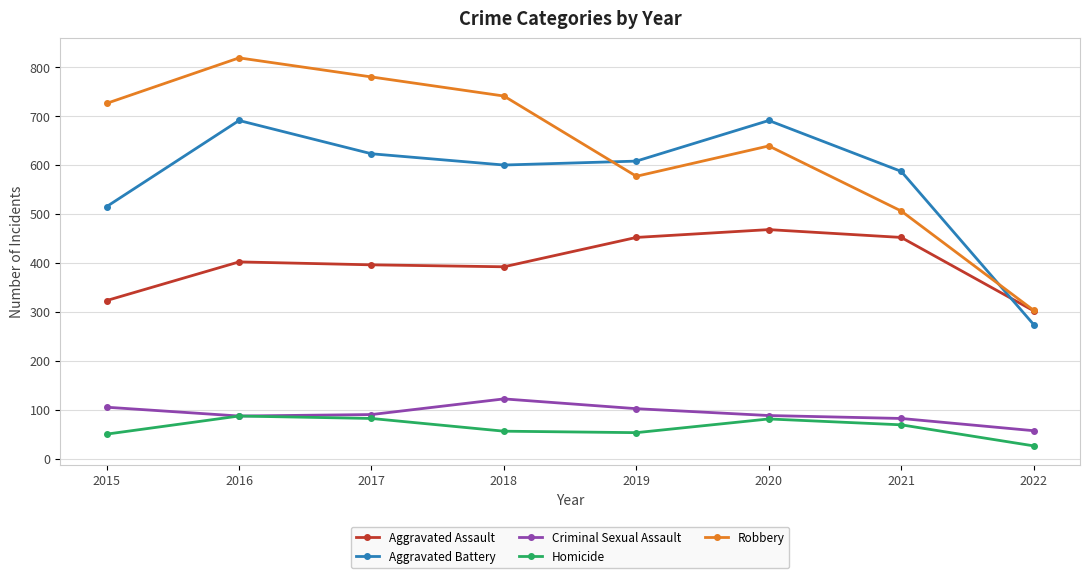

The Aggravated Assault series shows 402 at 2016. True or false?

True